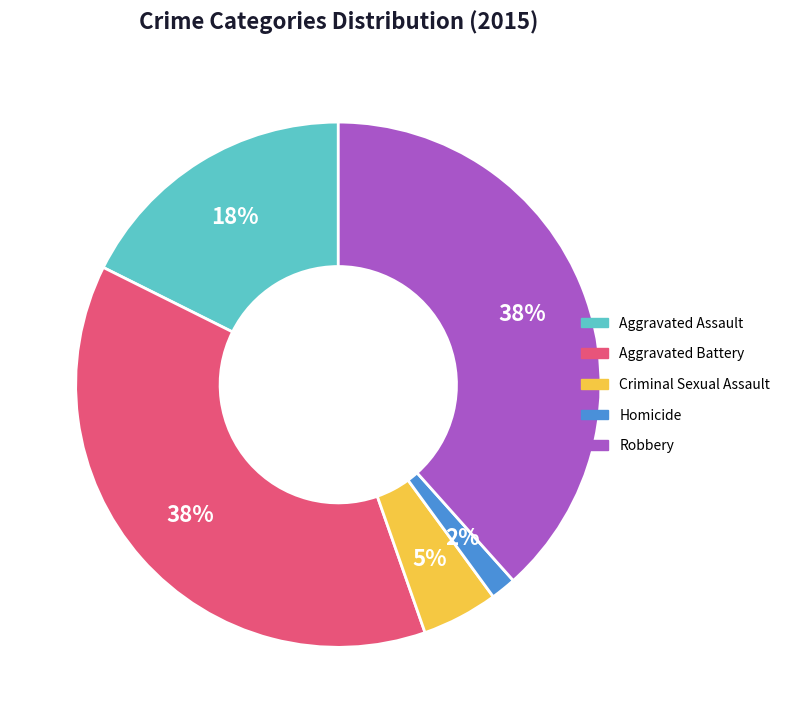

Do Robbery and Aggravated Battery together represent more than half of the pie?

Yes